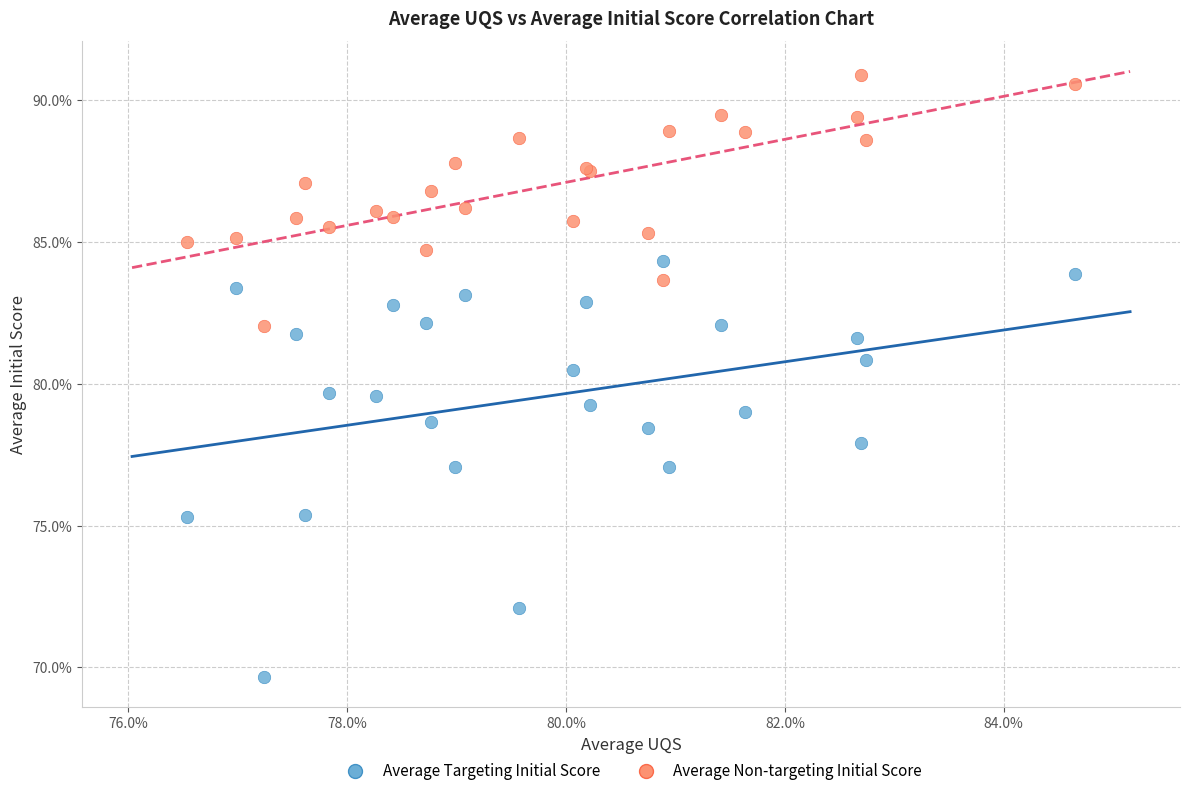

Which series contains the highest Y value?

Average Non-targeting Initial Score